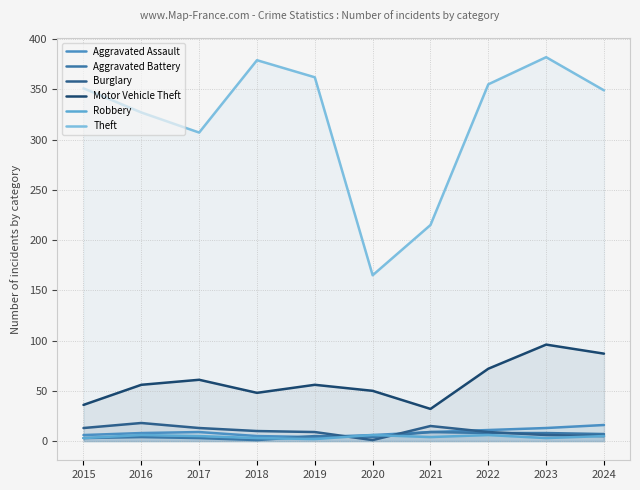

What is the value of the Motor Vehicle Theft point at the 1st from the left?

36